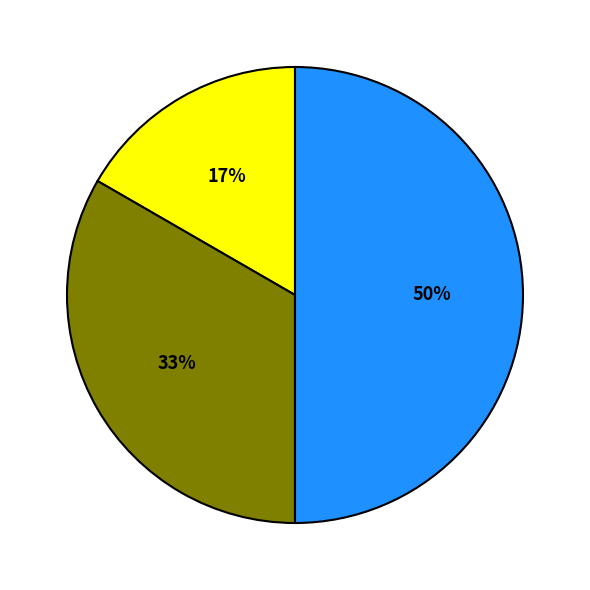

To the nearest percent, what is the average slice percentage?

33%